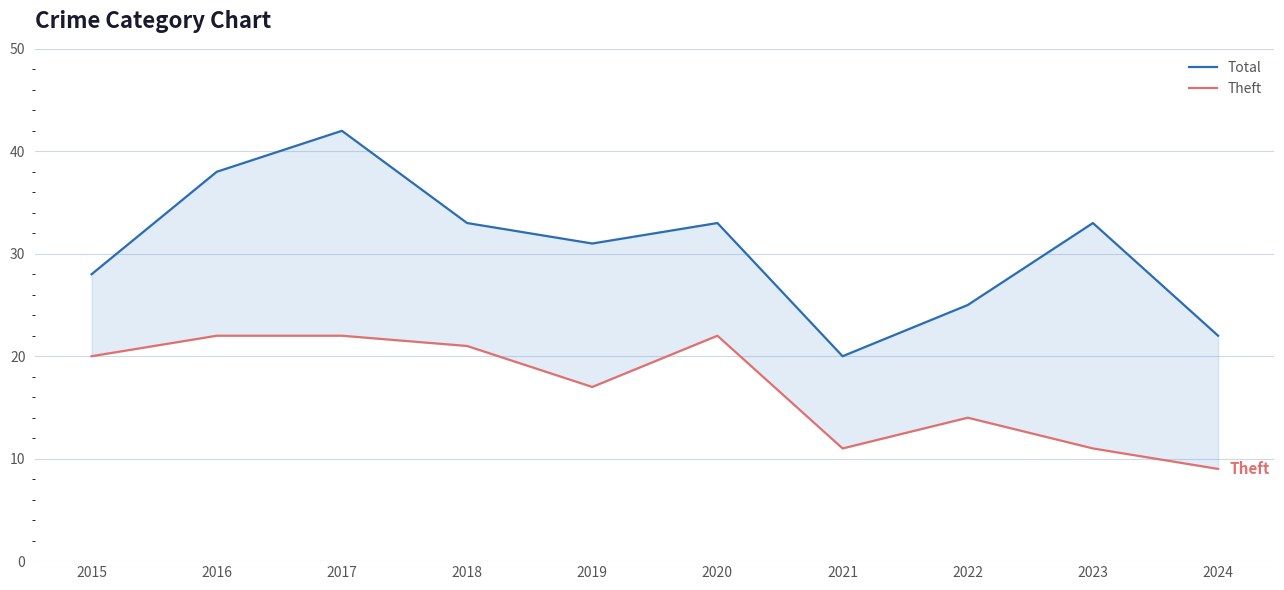

Which category has the highest value across all series?

2017